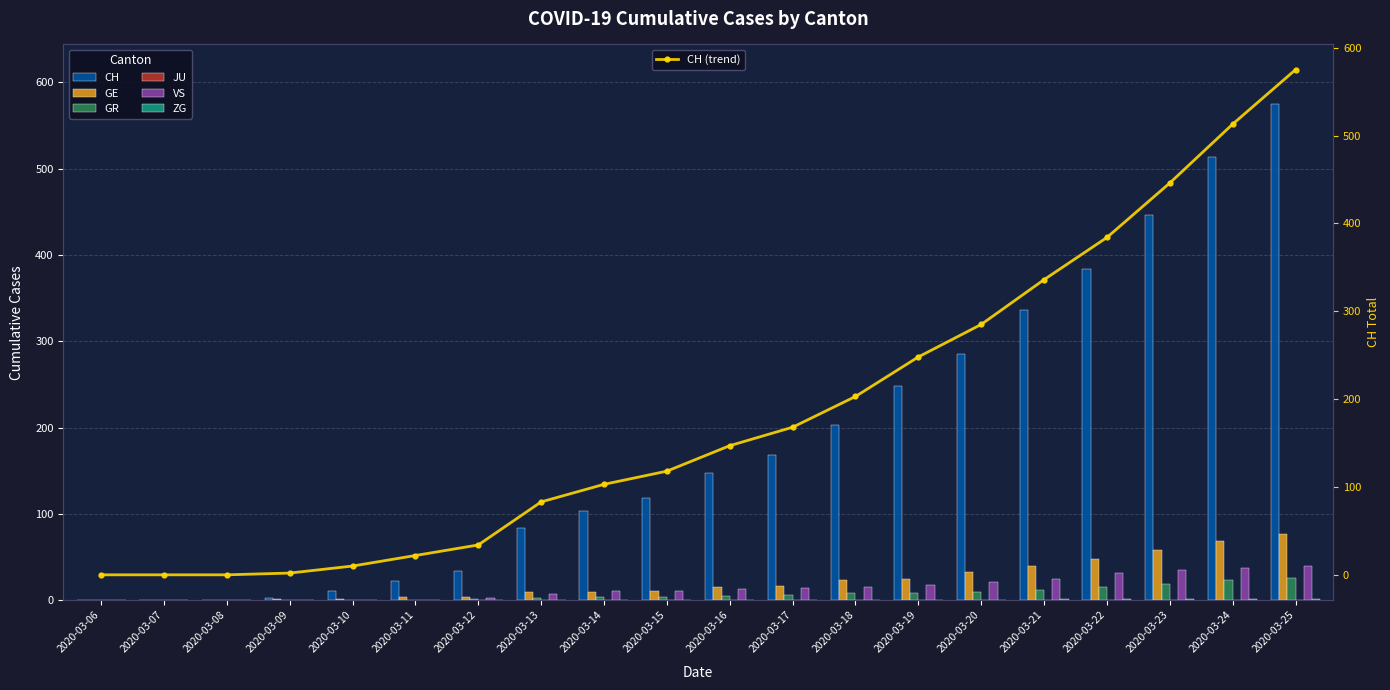

Which has a higher value, 2020-03-22 or 2020-03-25?

2020-03-25